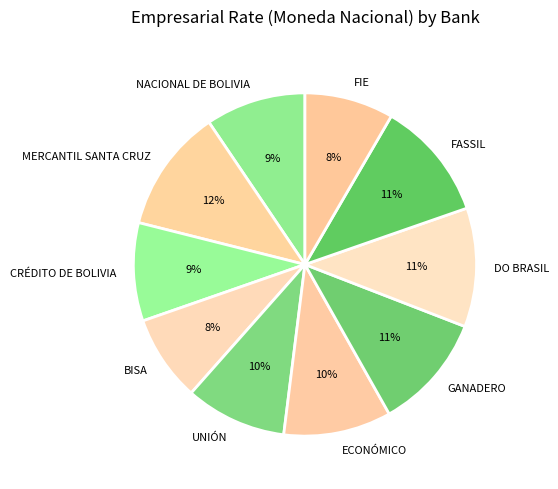

To the nearest percent, what is the difference between the FASSIL and BISA slice percentages?

3%